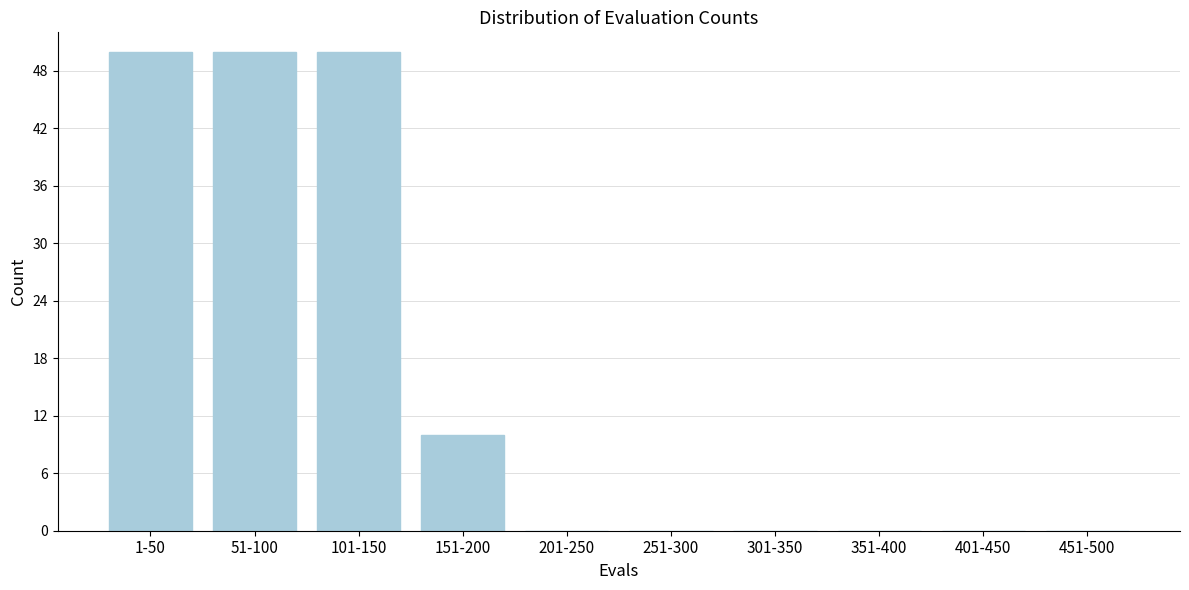

Reading right to left, extract all data points from this chart.

451-500=0	401-450=0	351-400=0	301-350=0	251-300=0	201-250=0	151-200=10	101-150=50	51-100=50	1-50=50